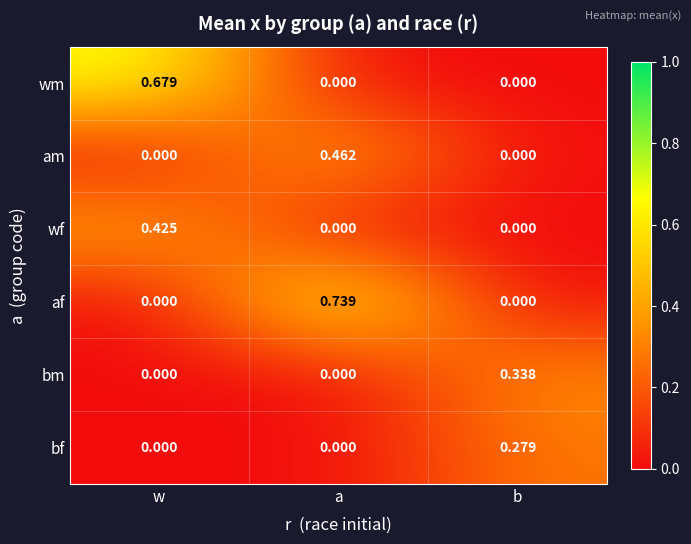

Rank the series by their maximum value, from lowest to highest.

bf, bm, wf, am, wm, af